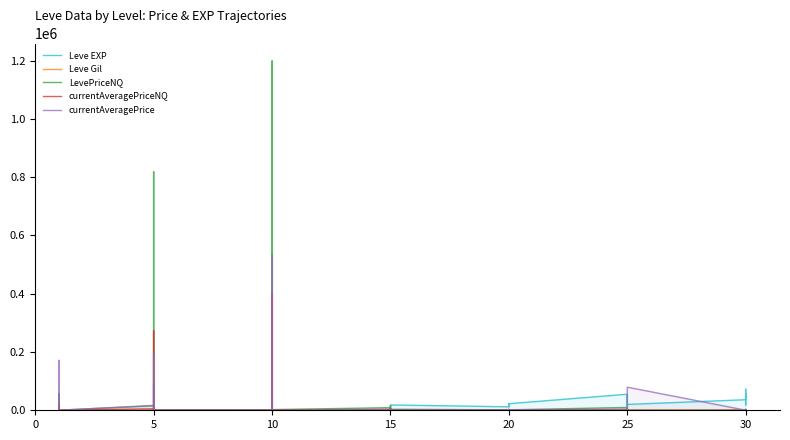

True or false: LevePriceNQ has a value of 0.0 at 15.

True